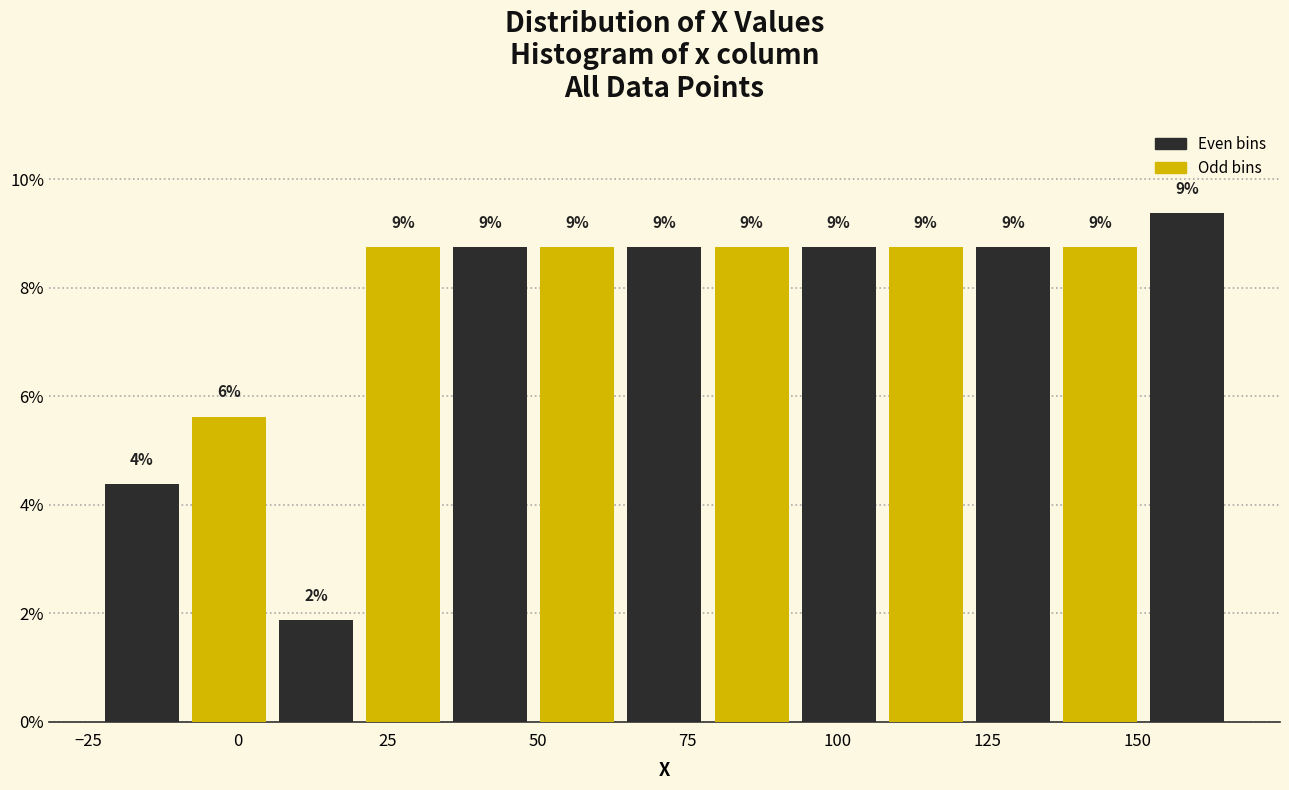

Around what value on the x-axis is the tallest bar? Give the approximate position of its centre, as read against the axis.

160